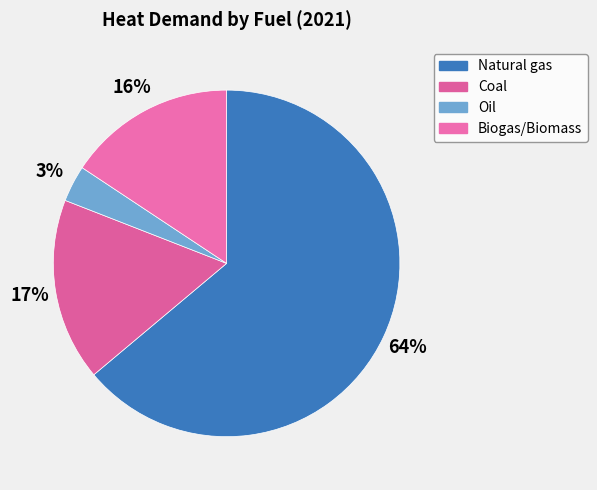

To the nearest percent, what is the difference between the largest and smallest slice percentages?

61%